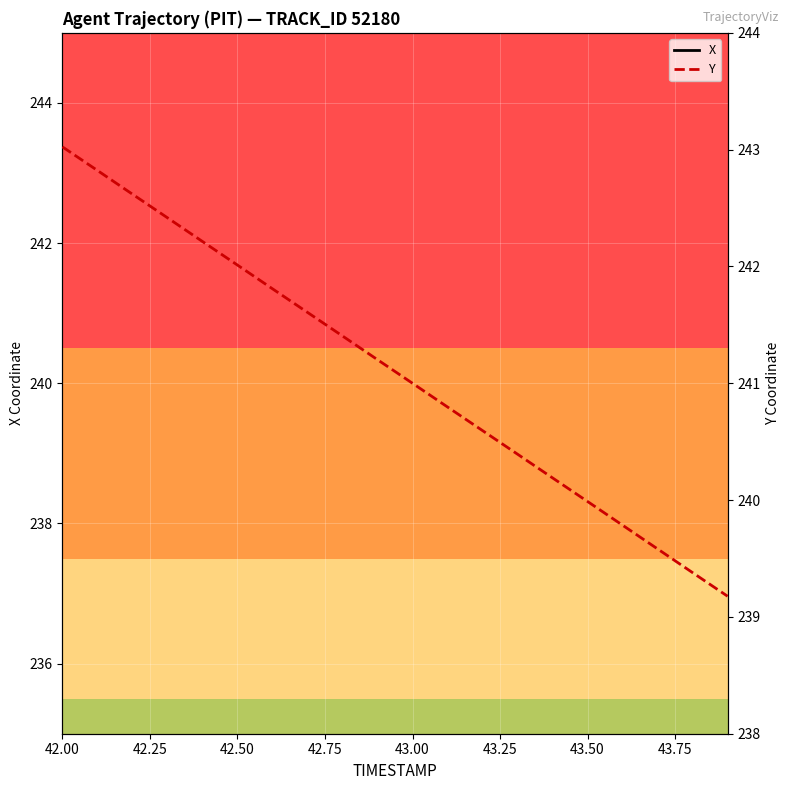

Which series has the widest spread of values?

X